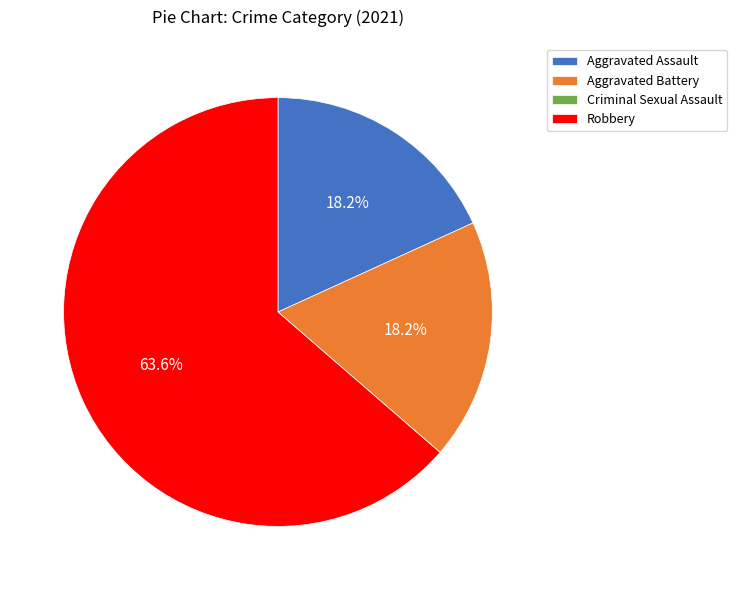

To the nearest percent, what is the average slice percentage?

25%